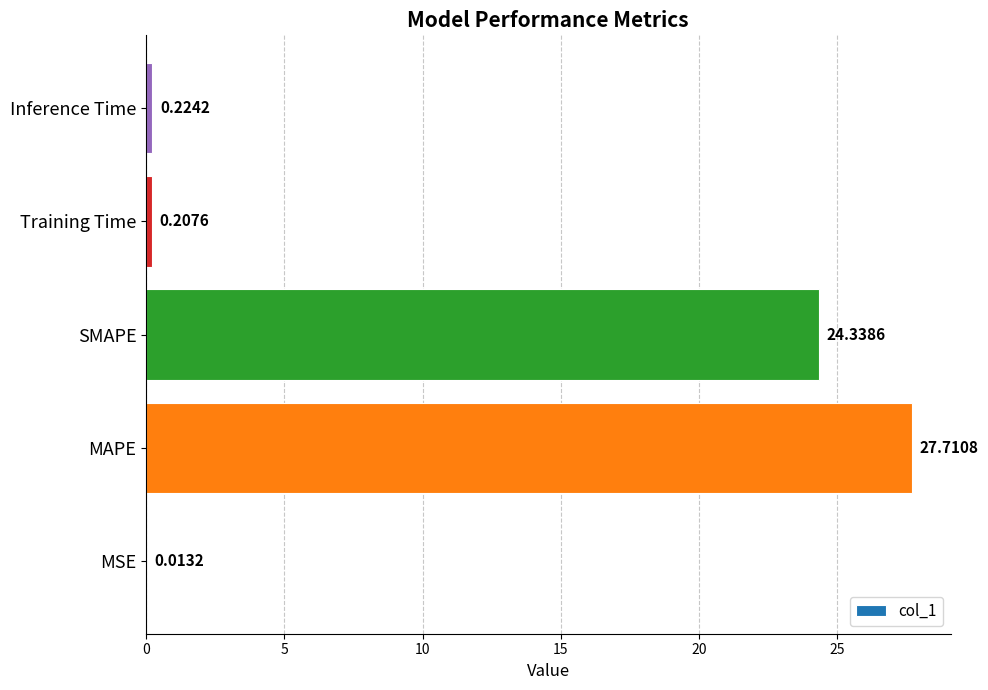

What is the greatest value displayed?

27.7